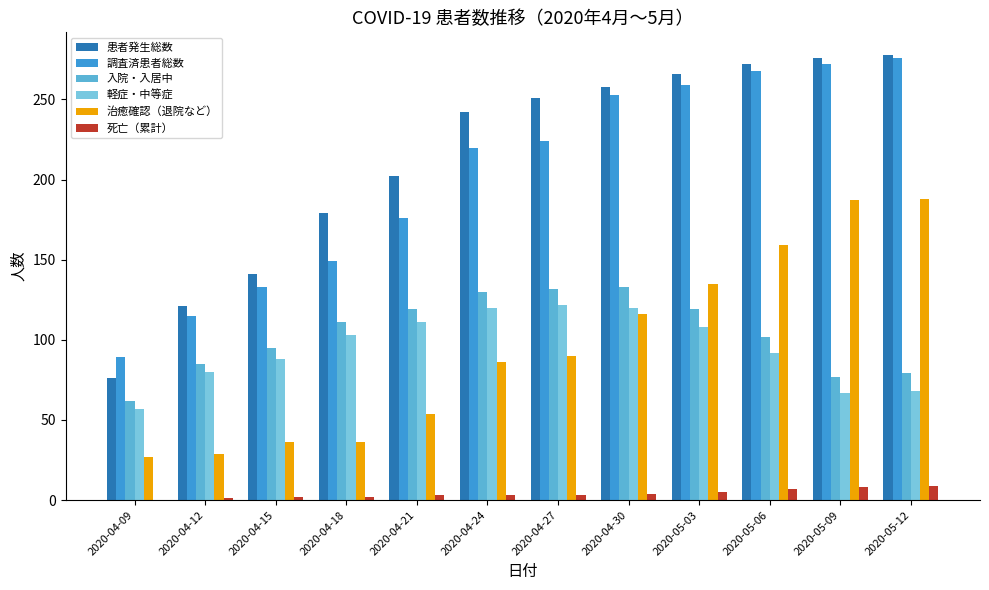

How many distinct data groups are displayed?

6